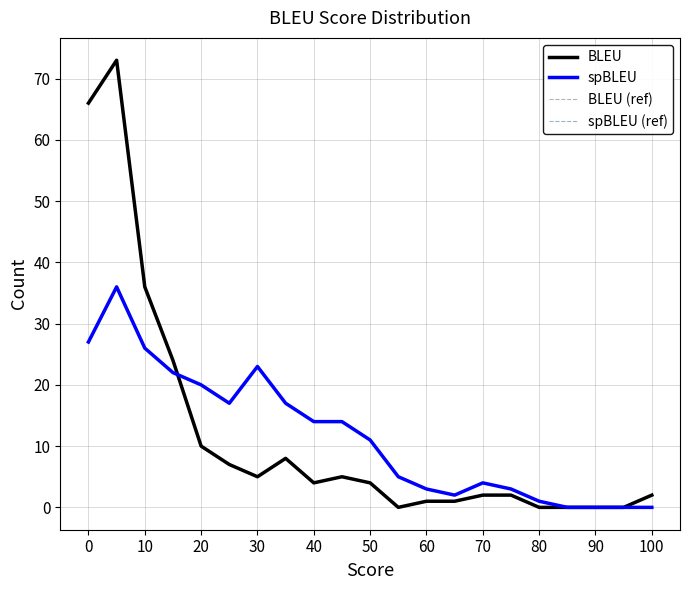

Reading left to right, transcribe all the data shown in this chart.

BLEU: 66	73	36	24	10	7	5	8	4	5	4	0	1	1	2	2	0	0	0	0	2
spBLEU: 27	36	26	22	20	17	23	17	14	14	11	5	3	2	4	3	1	0	0	0	0
BLEU (ref): 66	73	36	24	10	7	5	8	4	5	4	0	1	1	2	2	0	0	0	0	2
spBLEU (ref): 27	36	26	22	20	17	23	17	14	14	11	5	3	2	4	3	1	0	0	0	0